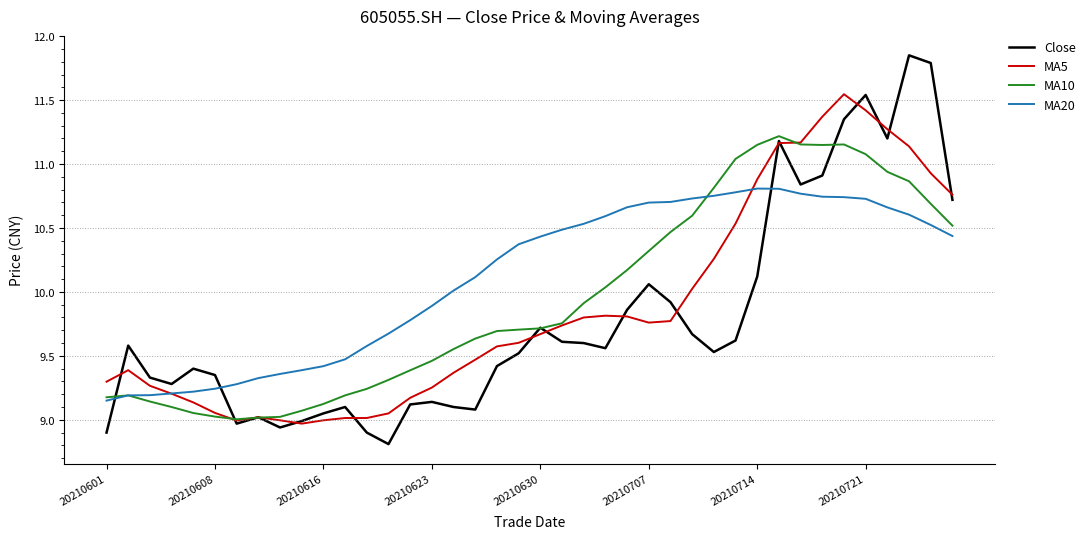

Which series has the widest spread of values?

Close